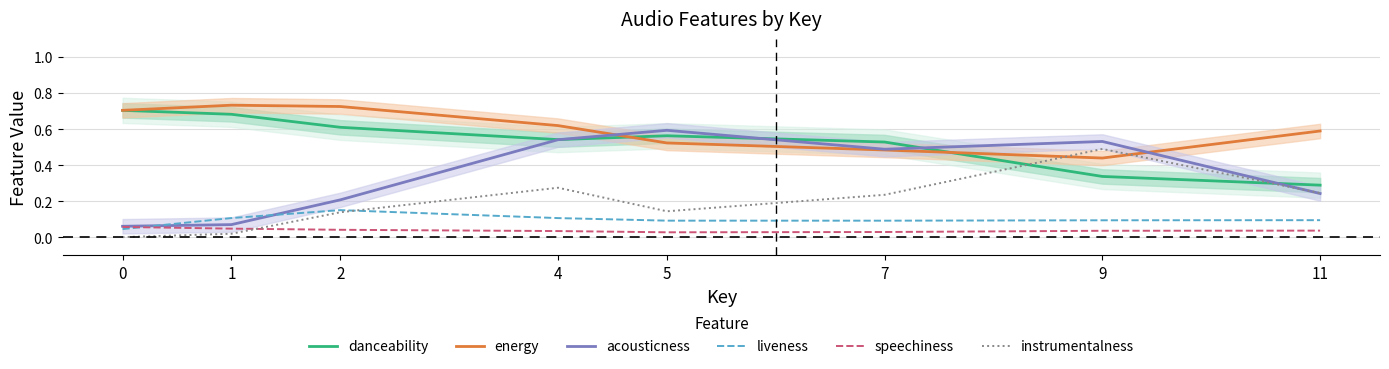

Is it true that instrumentalness equals 0.4 at 11?

False